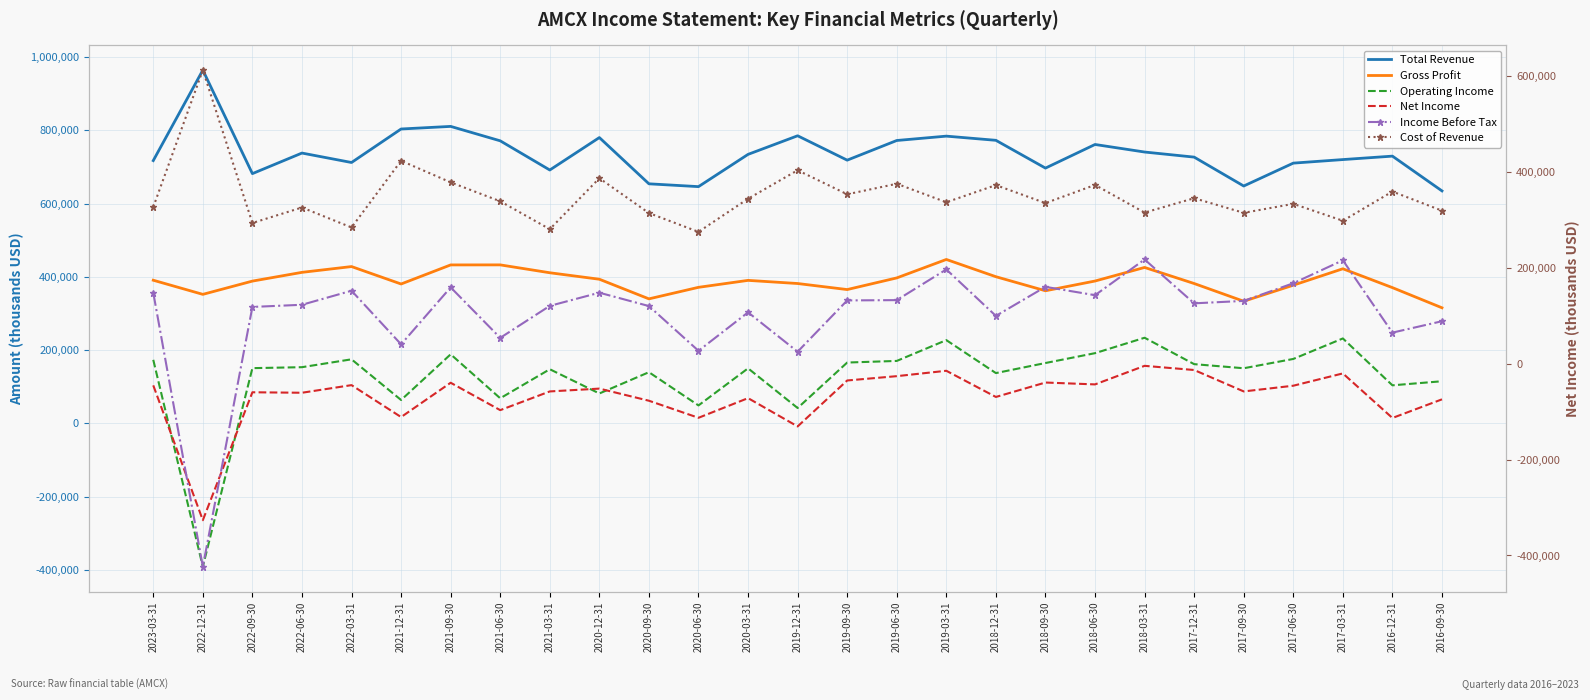

What is the label of the 10th point from the right?

2018-12-31